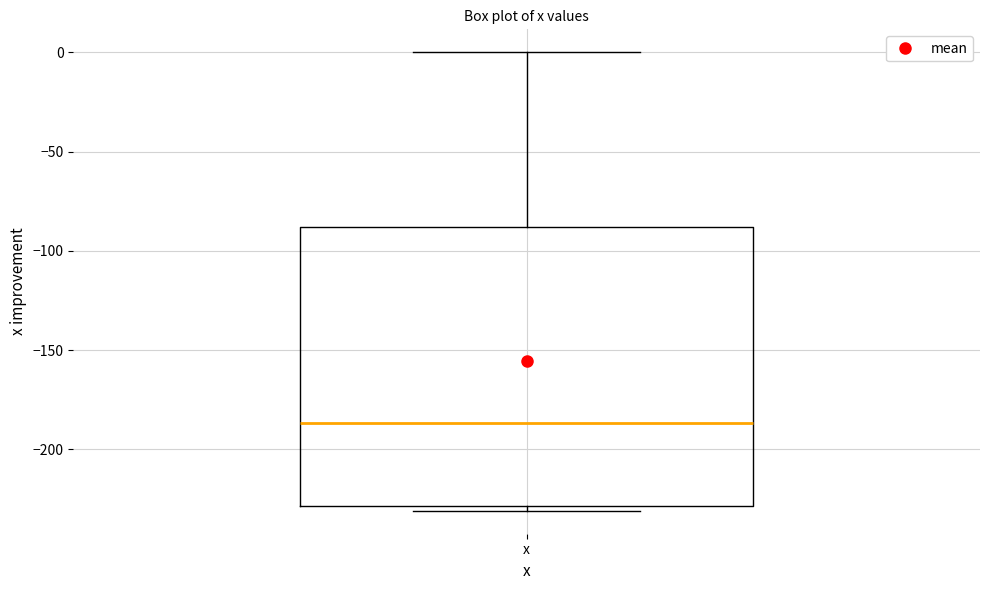

Where does the median line of the box for x sit on the y-axis? The values are not printed on the chart, so give them approximately, as read against the axis.

-185